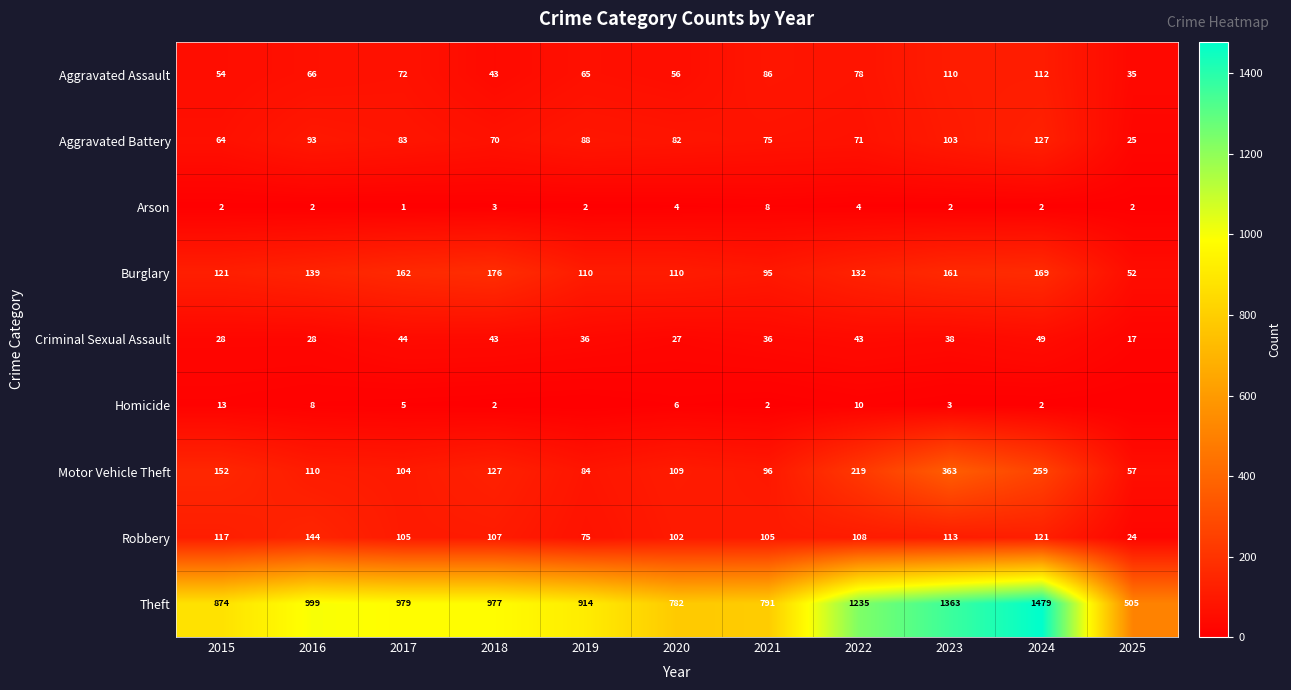

What is the total value across all series at 2015?

1425